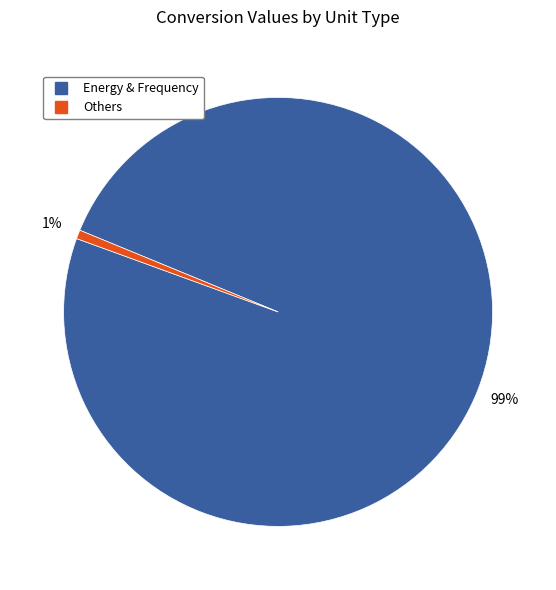

Is there any slice that represents more than half of the pie?

Yes